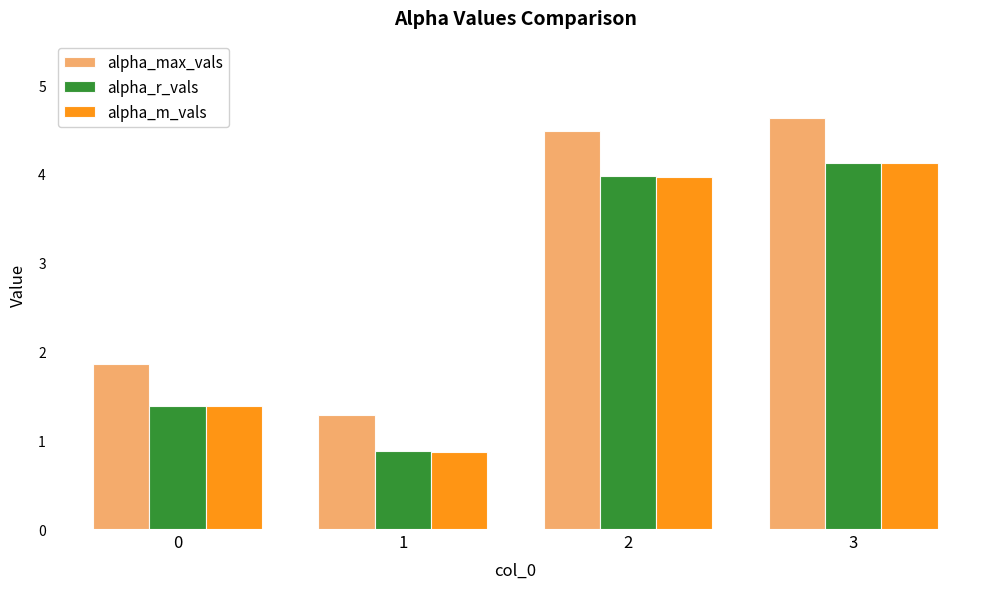

Between 1 and 2, which series saw the biggest shift?

alpha_max_vals